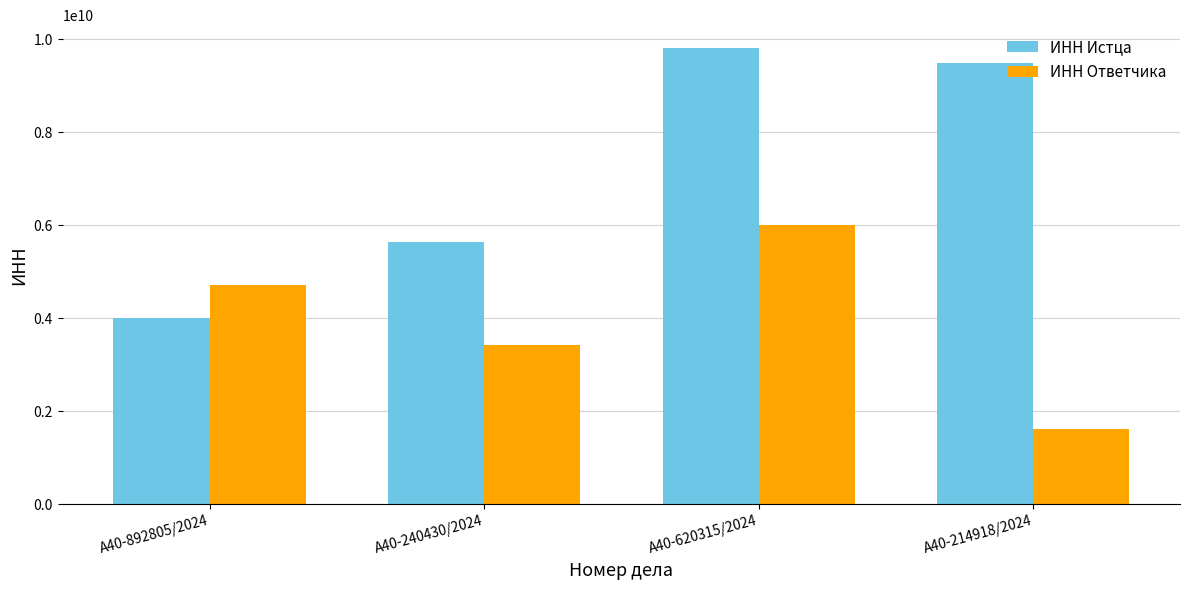

What is the highest value of the ИНН Истца series?

9812919398